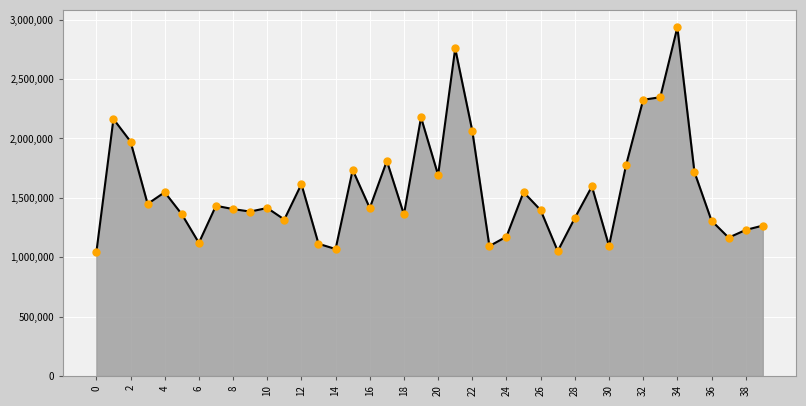

What is the value of the 16th point from the left?

1734700